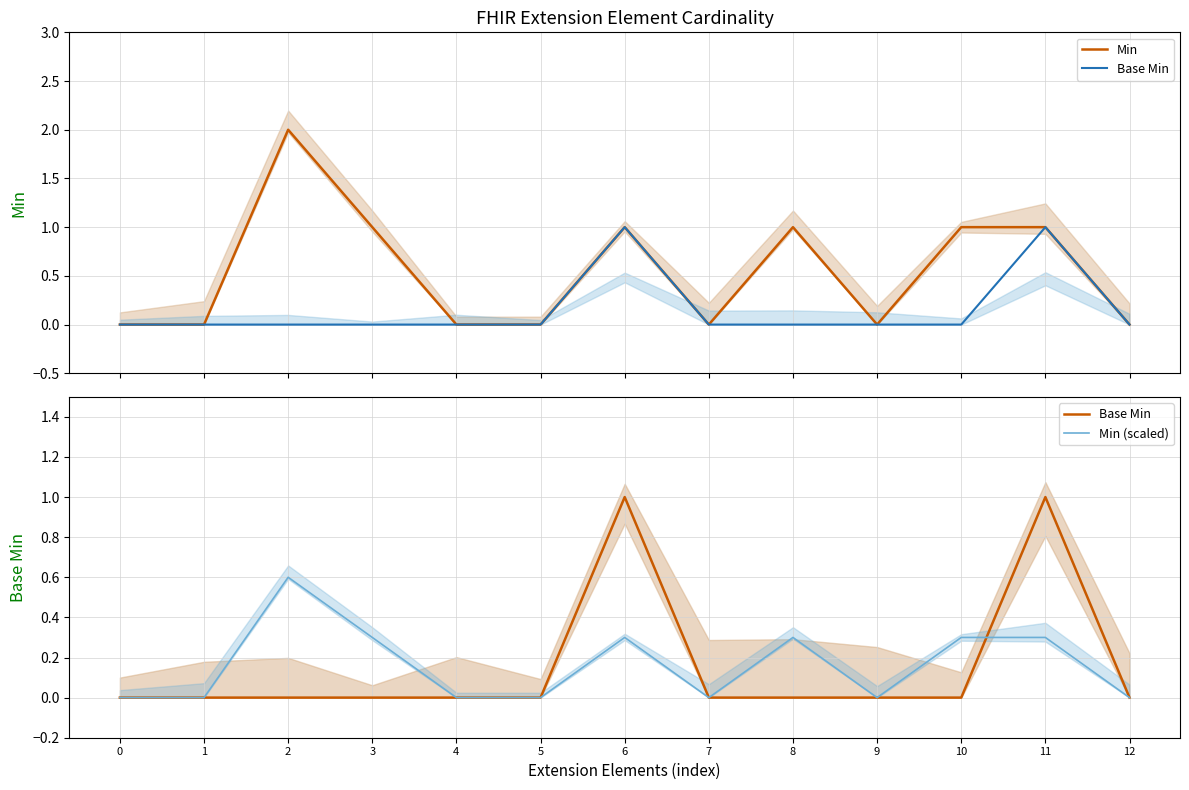

How many positive values does the Base Min series have?

2